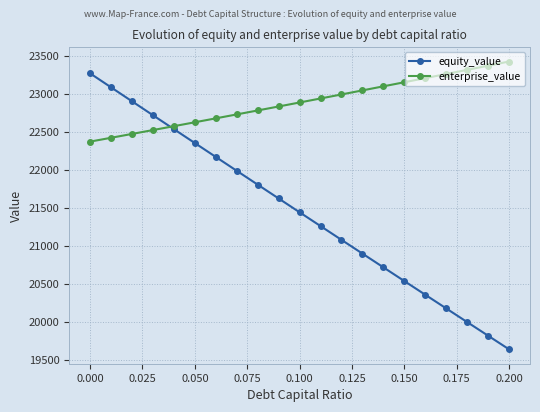

What is the minimum value shown in the chart?

19639.7